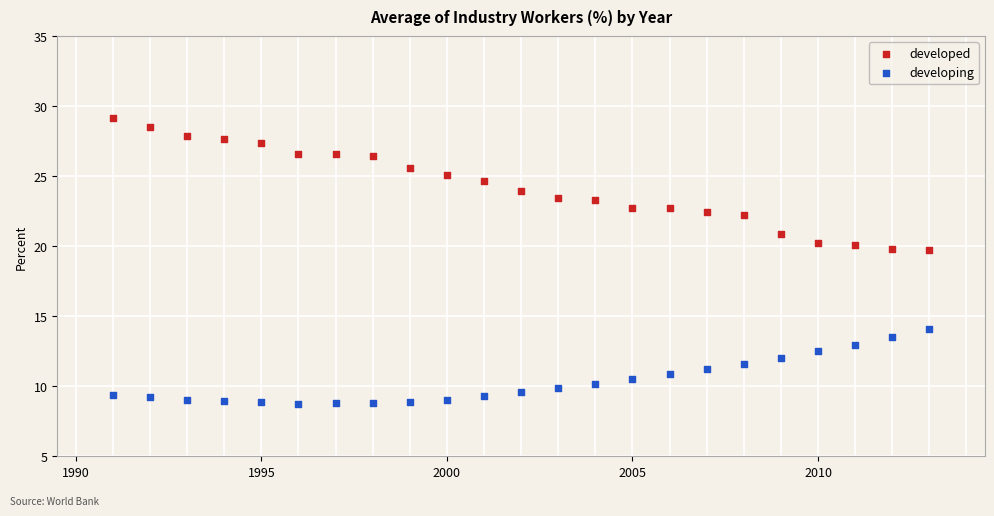

What are all the series names shown in the legend?

developed, developing